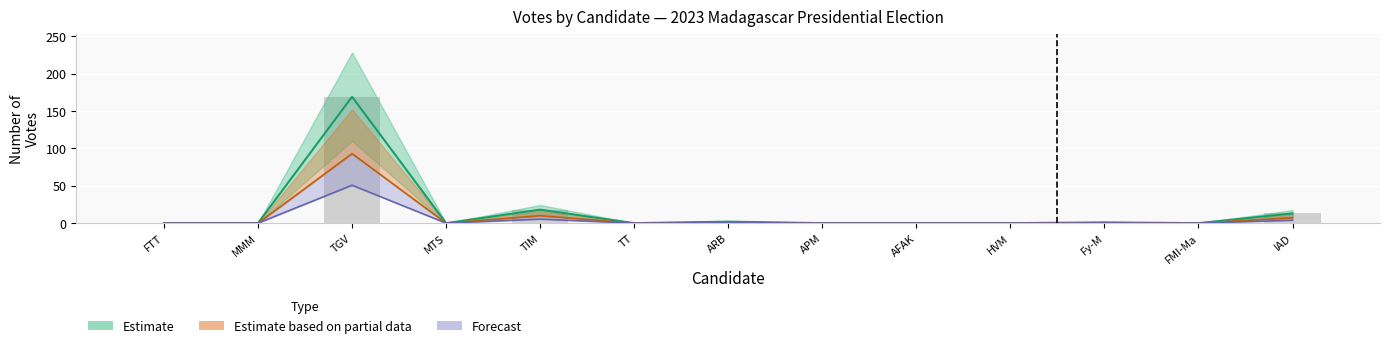

At which label does Forecast reach its minimum?

FTT